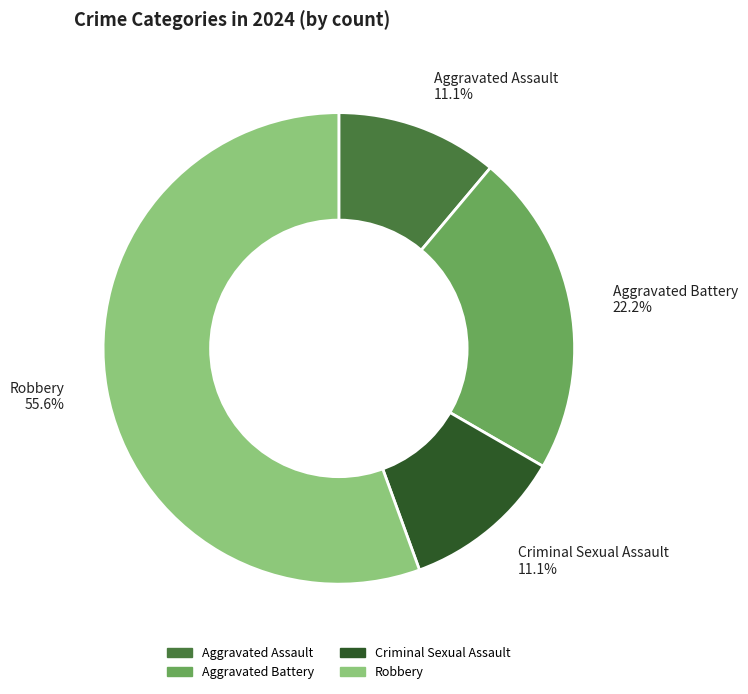

What percentage is the Criminal Sexual Assault slice, to the nearest percent?

11%